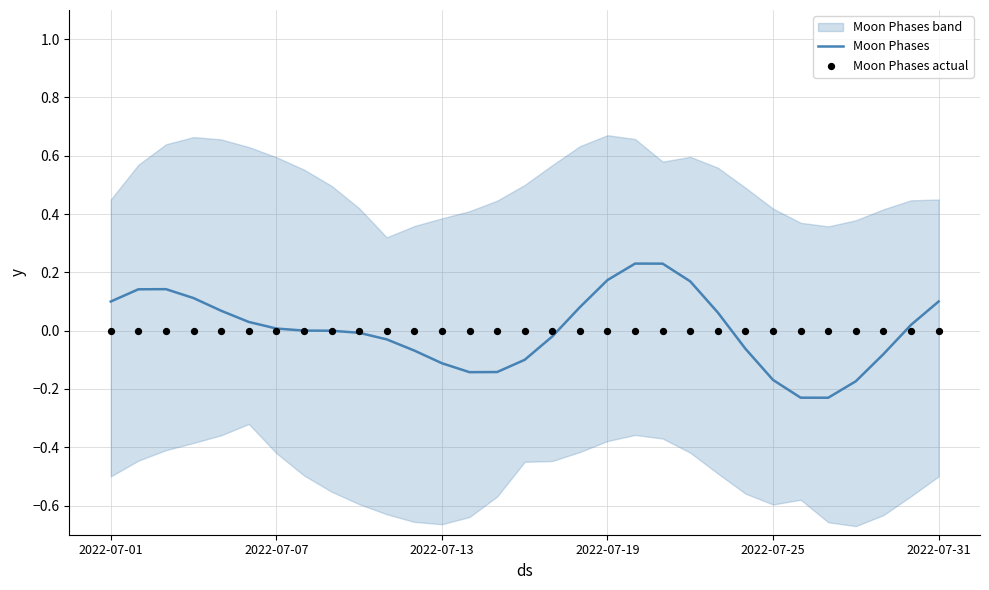

The Moon Phases series shows -0.2 at 2022-07-13. True or false?

False